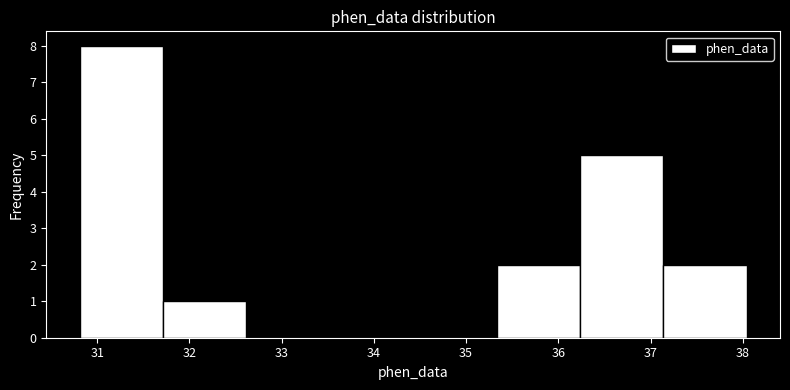

How tall is the bar that spans 30.8 to 31.7 on the x-axis? Neither the bar edges nor the heights are printed on the chart, so give them approximately, as read against the axes.

8